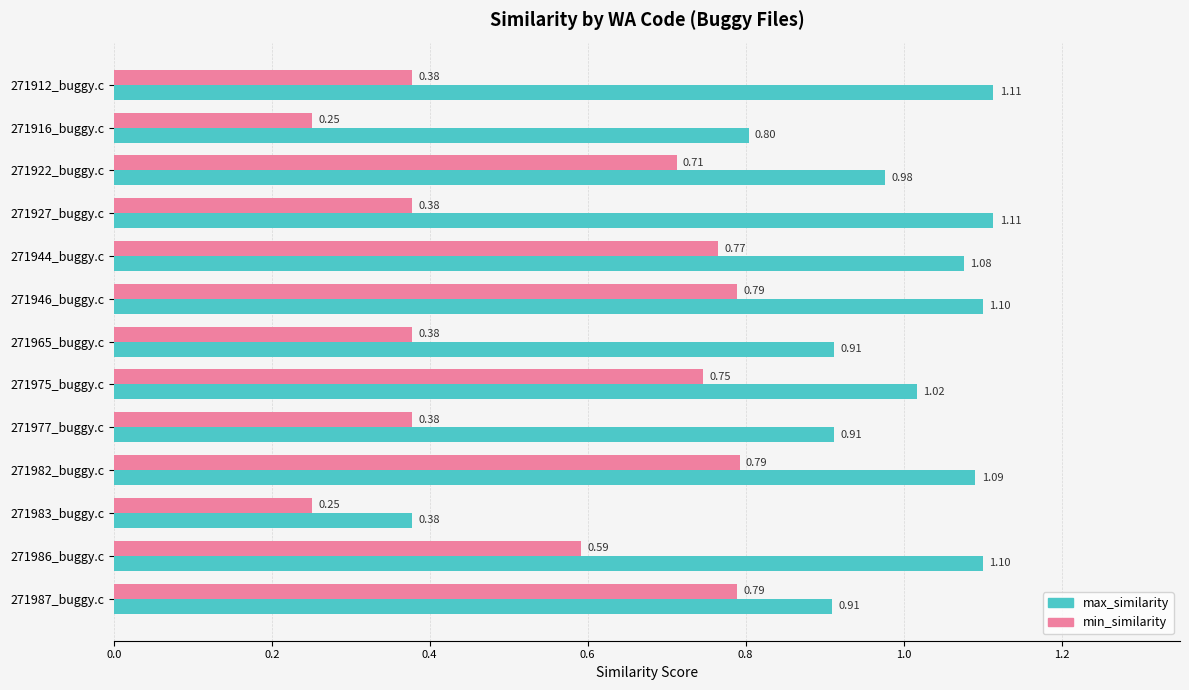

What is the difference between the second highest and minimum values in the min_similarity series?

0.5